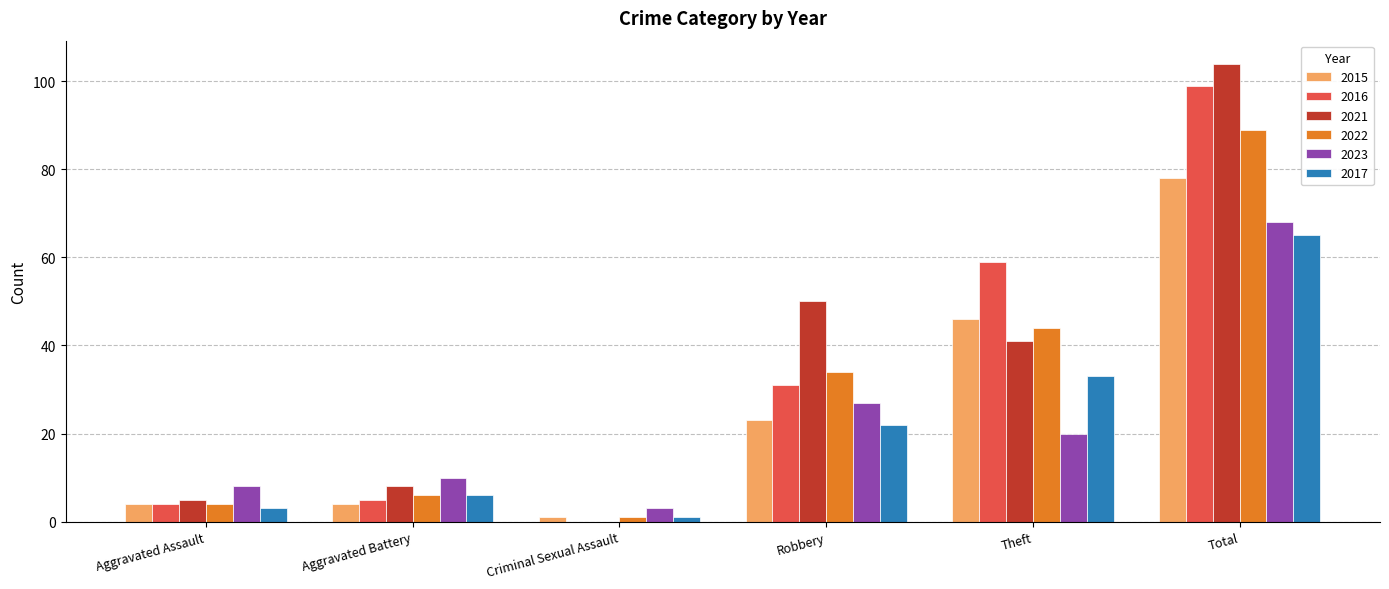

Which series changed the most between Aggravated Battery and Robbery?

2021